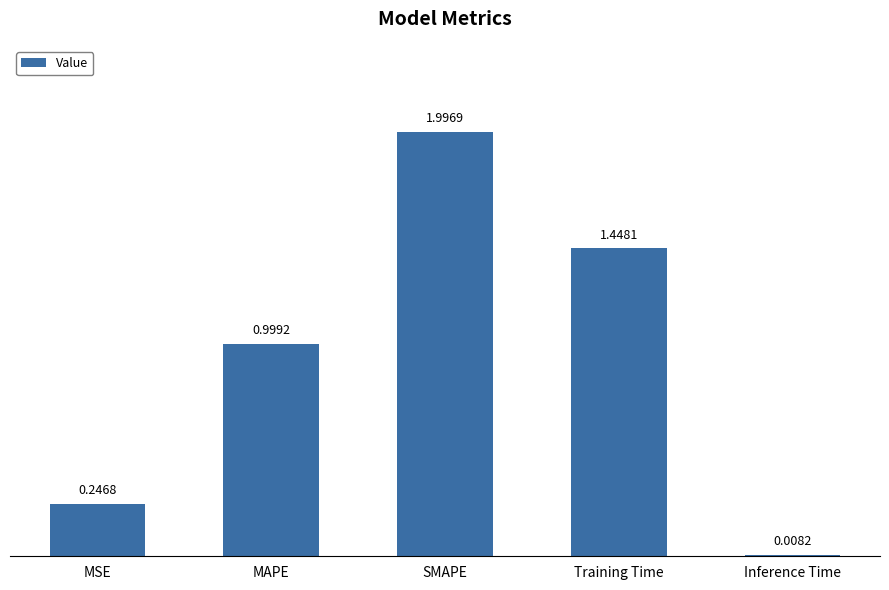

What is the maximum value shown in the chart?

2.0